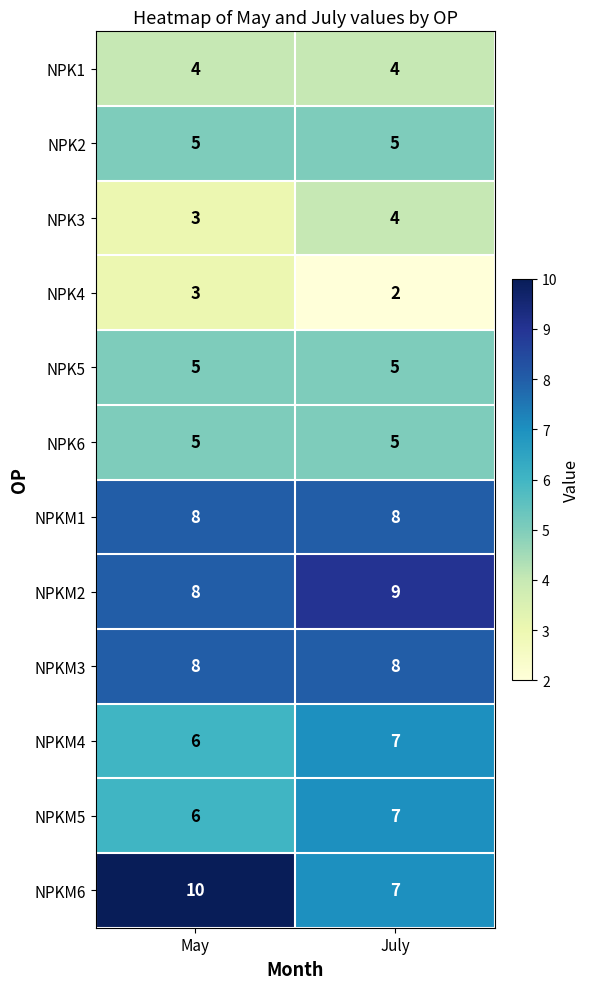

Which series has the largest range (max minus min)?

NPKM6